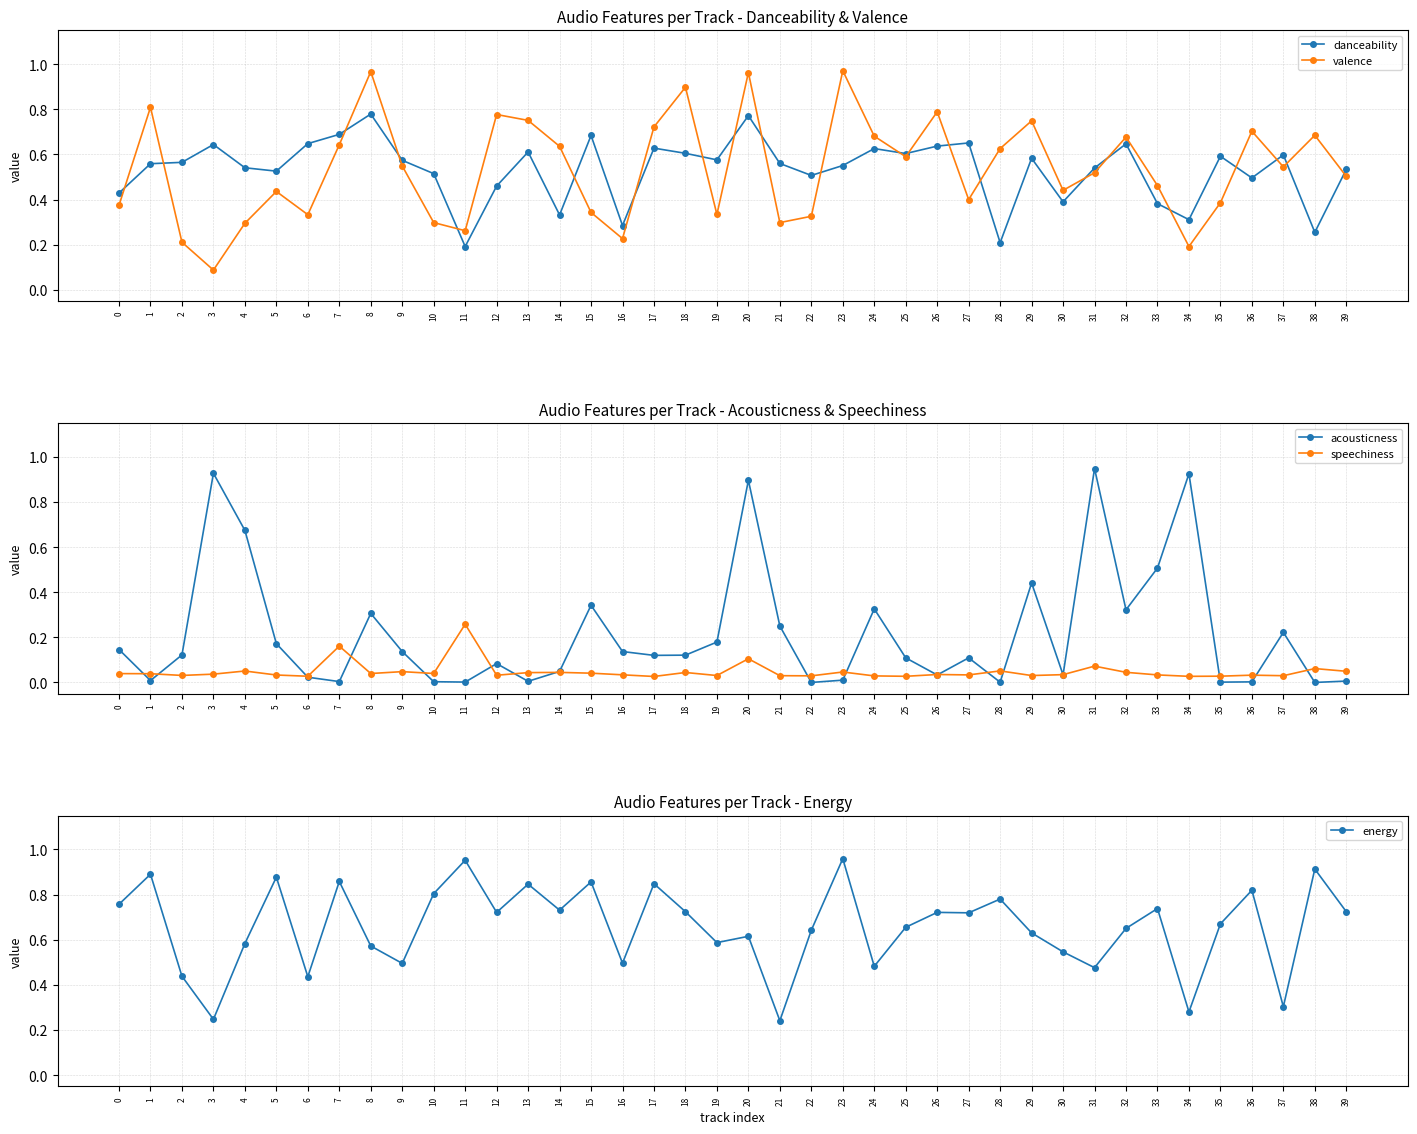

What is the value of the energy point at the 40th from the left?

0.7